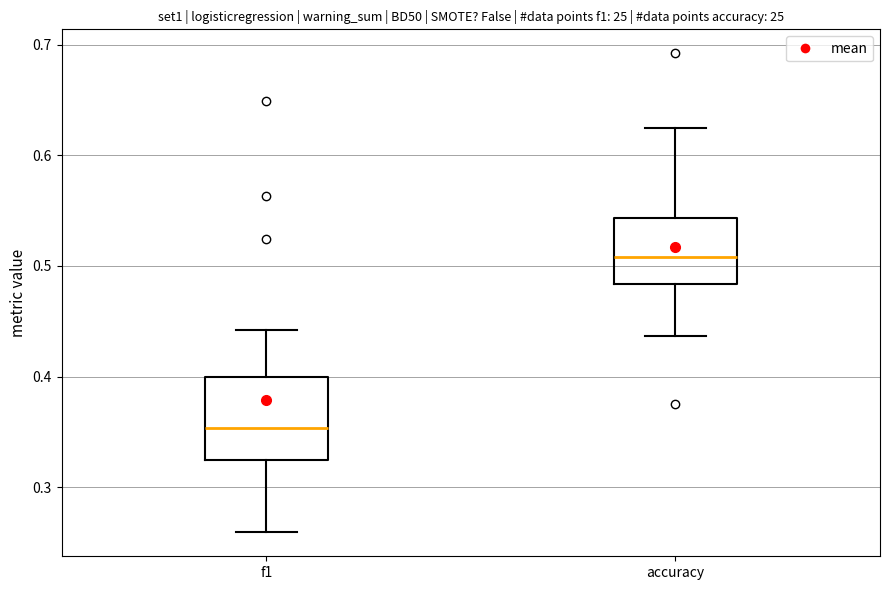

Where does the upper whisker of the box for f1 end on the y-axis? The values are not printed on the chart, so give them approximately, as read against the axis.

0.44